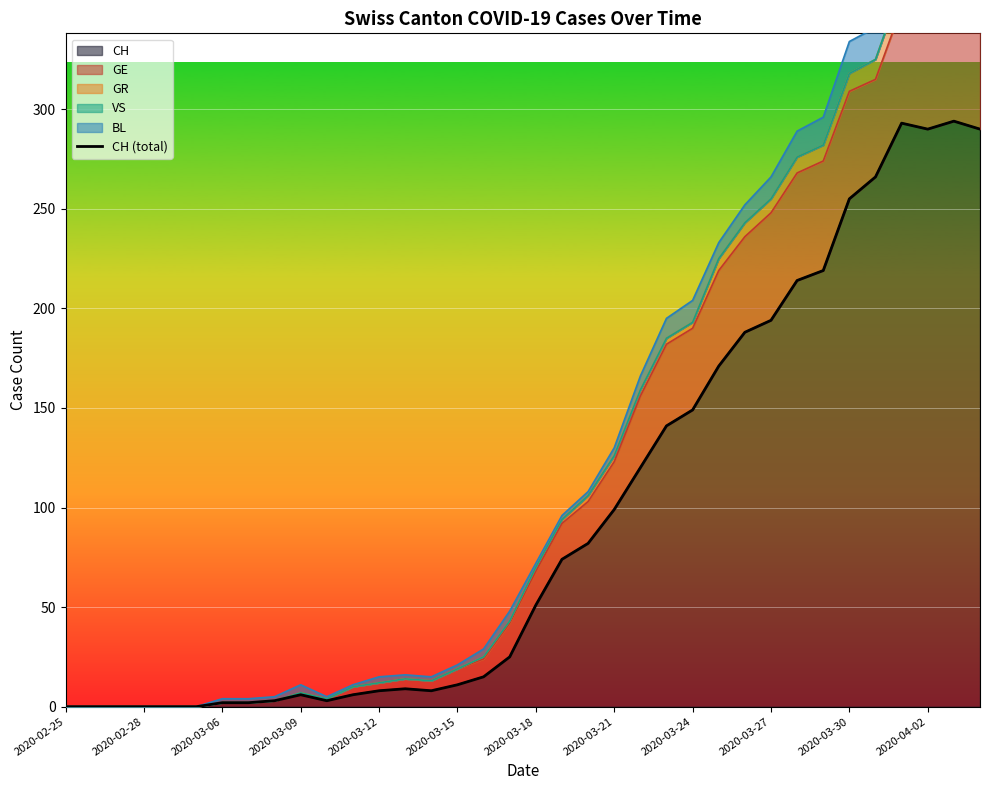

What is the difference between the maximum and minimum values?

294